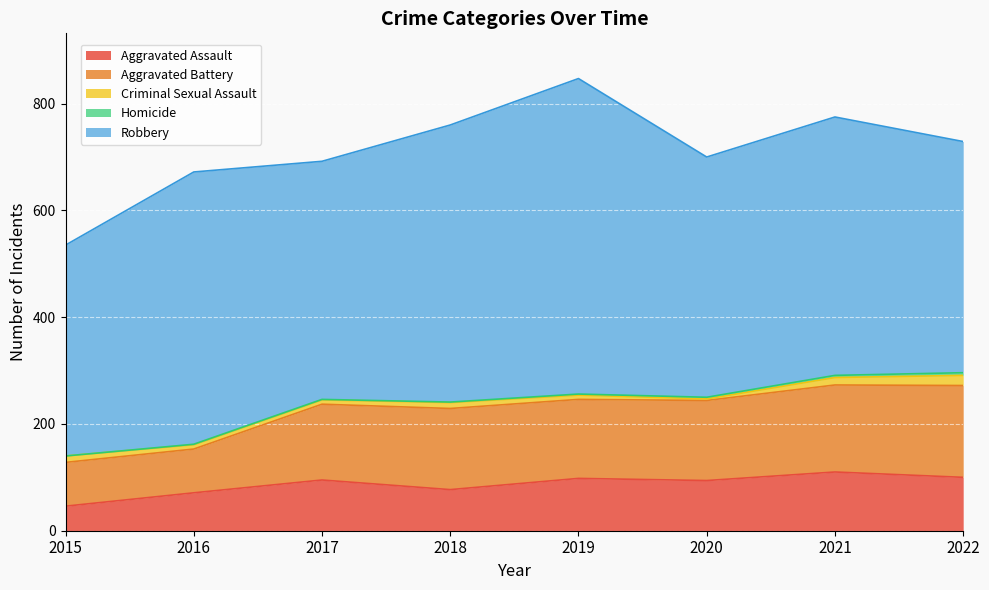

What is the spread (max minus min) of values at 2020?

447